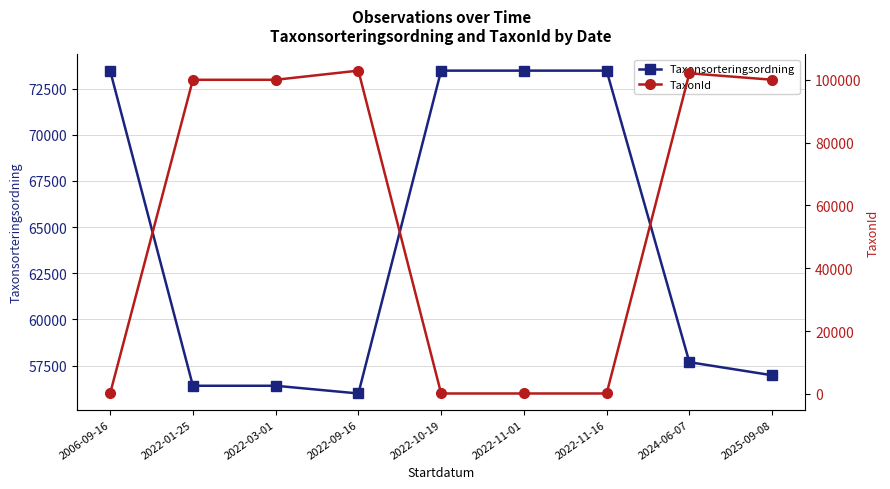

Between 2022-01-25 and 2024-06-07, which is larger?

2024-06-07